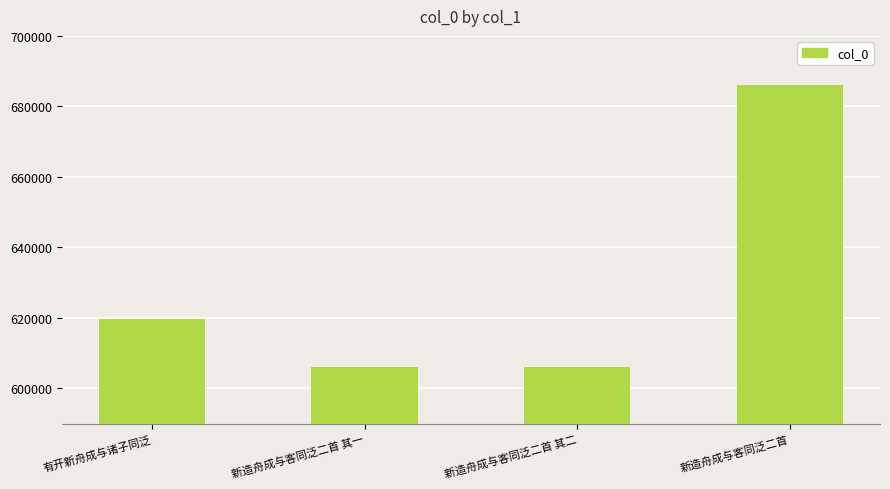

What is the maximum value shown in the chart?

685947